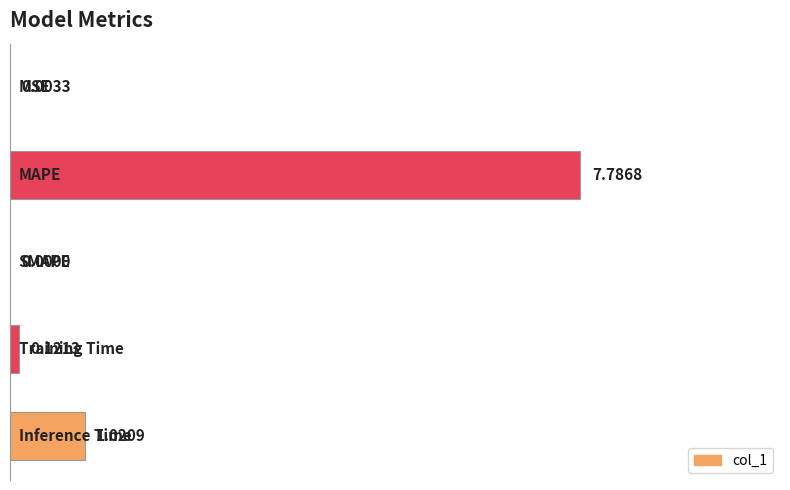

What is the sum of all values?

8.9